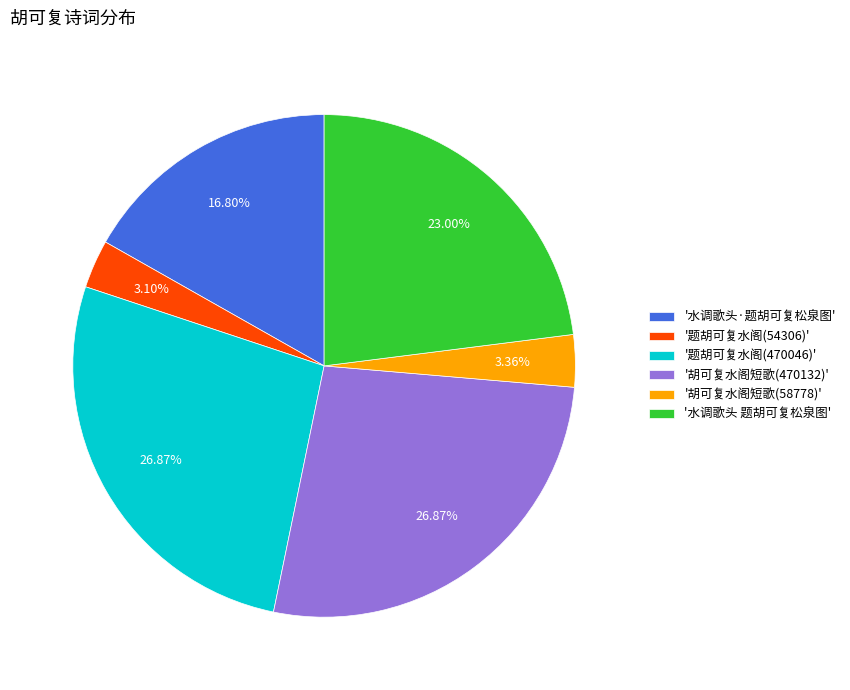

What is the ratio of the value at '题胡可复水阁(54306)' to the value at '胡可复水阁短歌(58778)'?

0.9